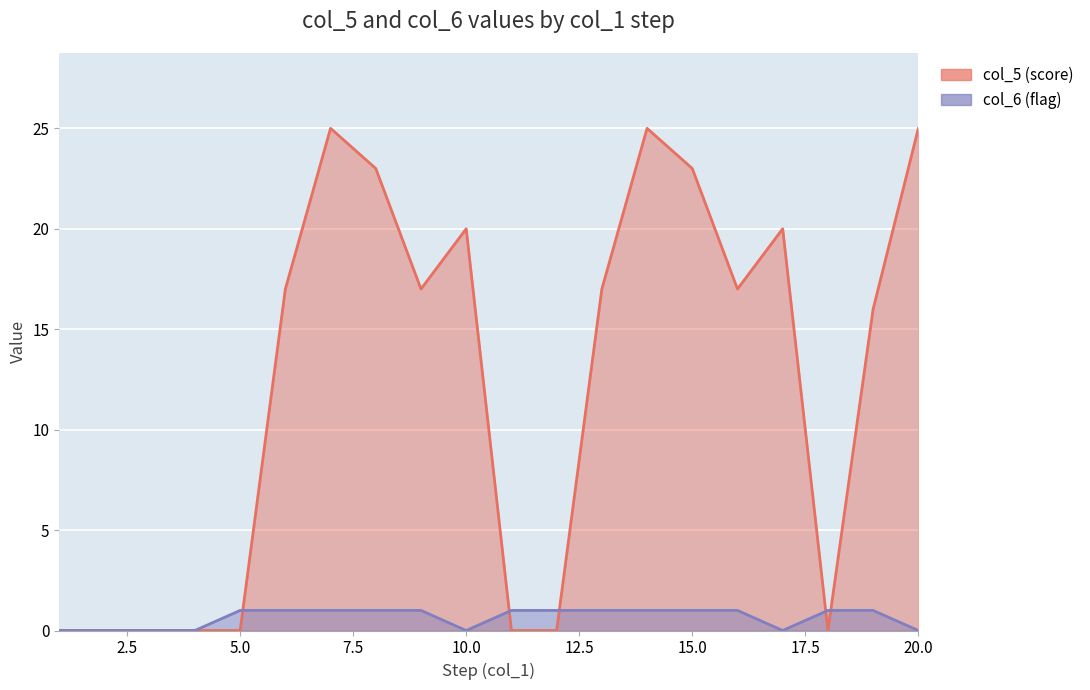

Reading right to left, extract all data points from this chart.

col_5 (score): 20=25	19=16	18=0	17=20	16=17	15=23	14=25	13=17	12=0	11=0	10=20	9=17	8=23	7=25	6=17	5=0	4=0	3=0	2=0	1=0
col_6 (flag): 20=0	19=1	18=1	17=0	16=1	15=1	14=1	13=1	12=1	11=1	10=0	9=1	8=1	7=1	6=1	5=1	4=0	3=0	2=0	1=0